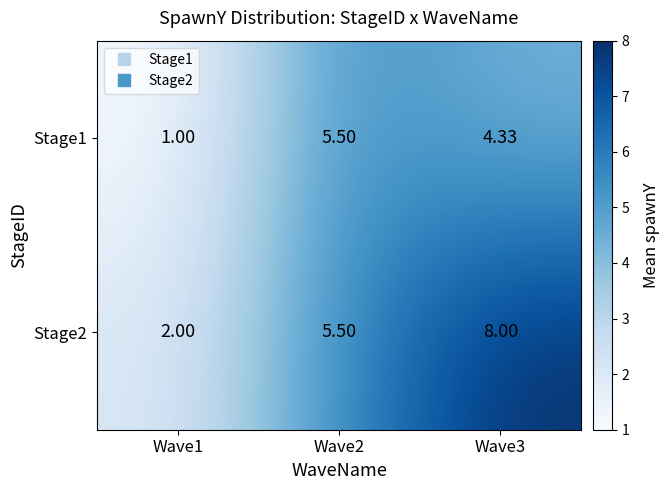

Is the value of Stage1 at Wave2 greater than the value of Stage2 at Wave1?

Yes